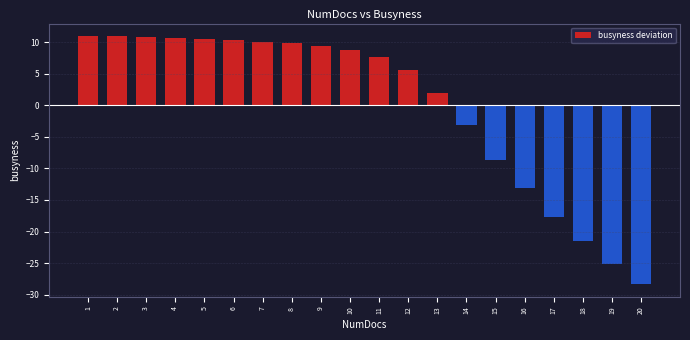

The value at 16 is -13.1. True or false?

True